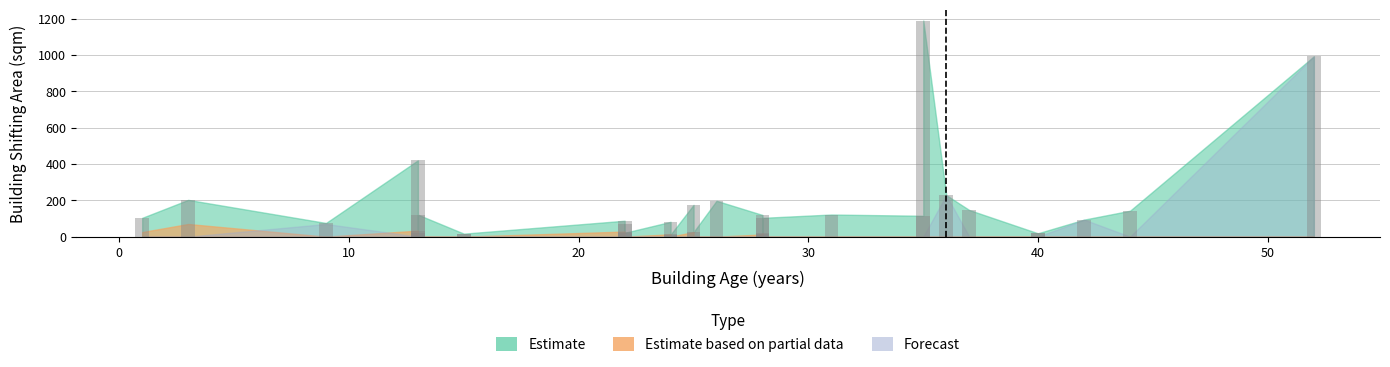

What is the spread (max minus min) of values at 22?

87.6